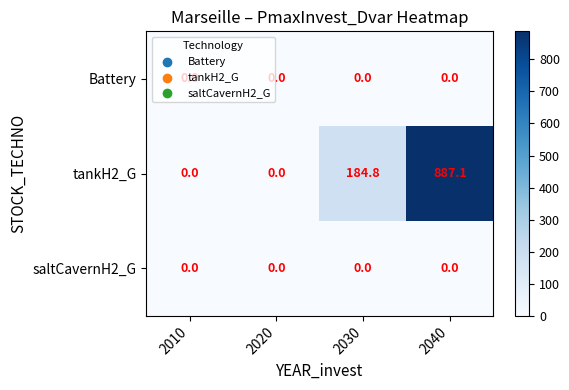

How many categories are shown in the chart?

4